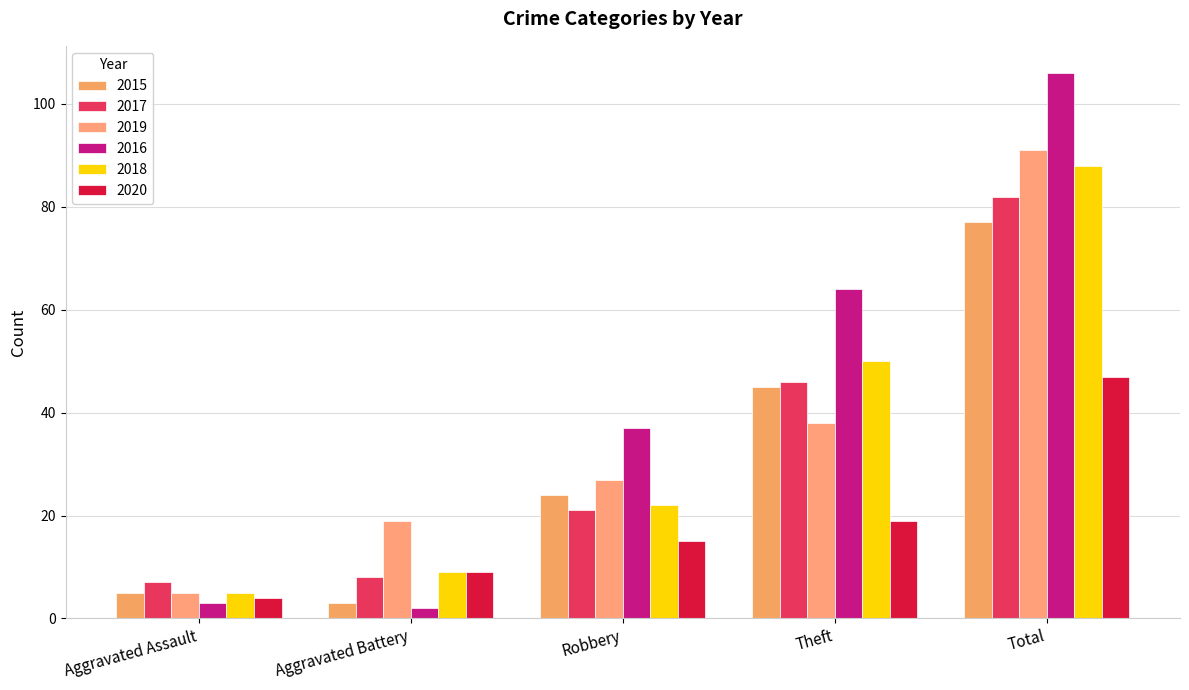

At which label is 2019 closest to 48?

Theft